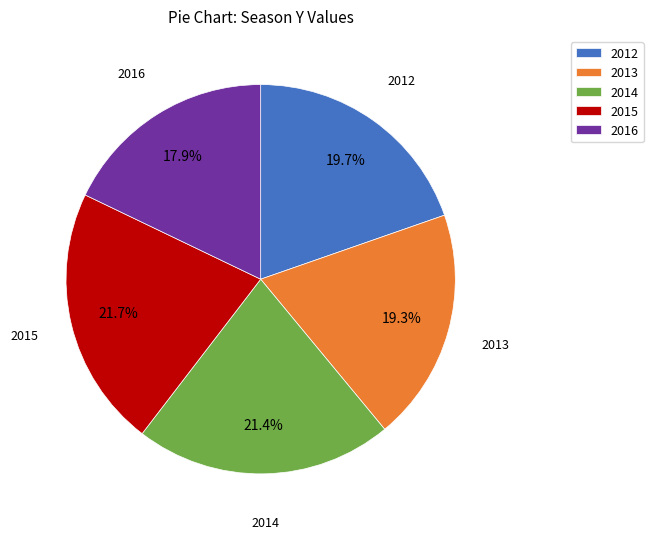

Approximately how many times larger is the value at 2012 compared to 2016?

1.1